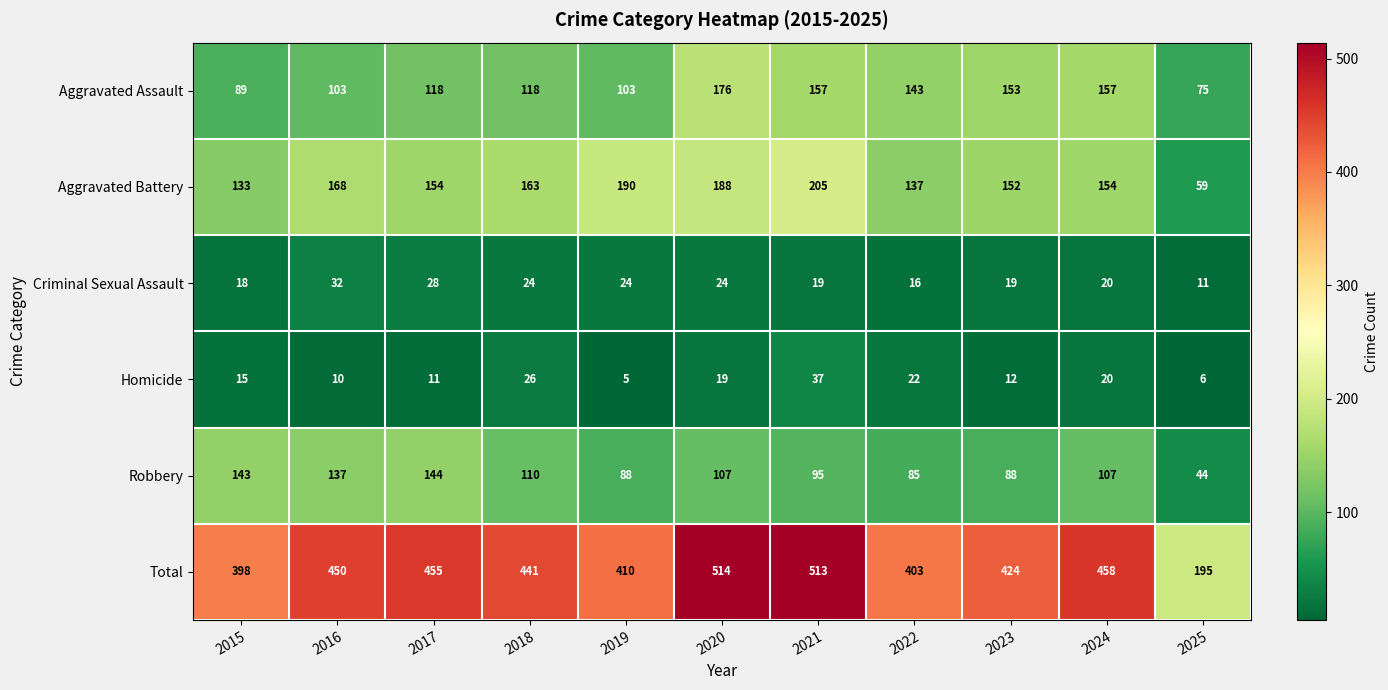

What is the lowest value of the Homicide series?

5